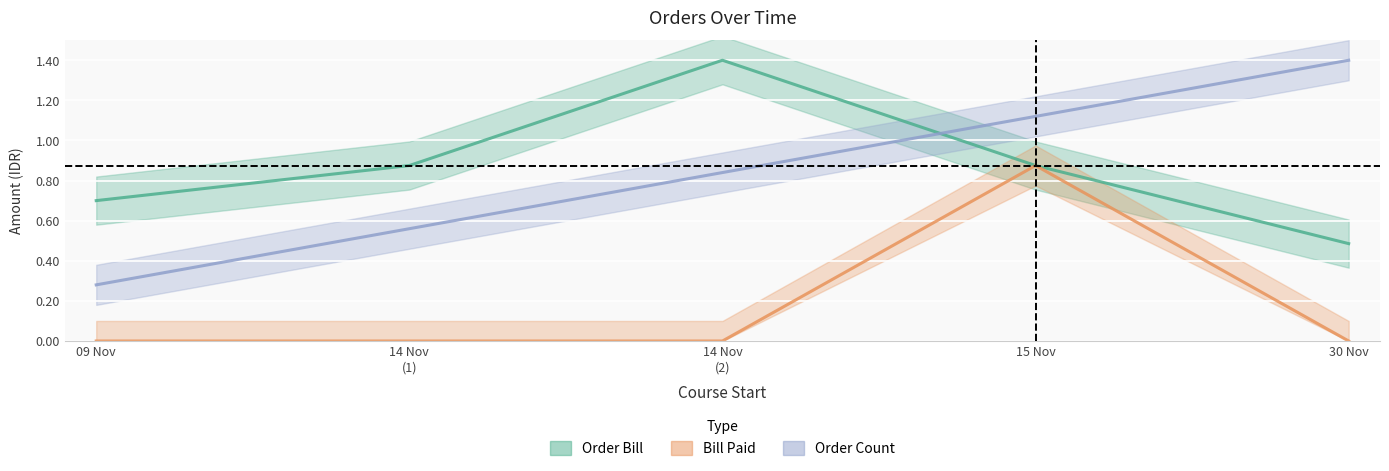

What is the label of the 4th point from the left?

15 Nov